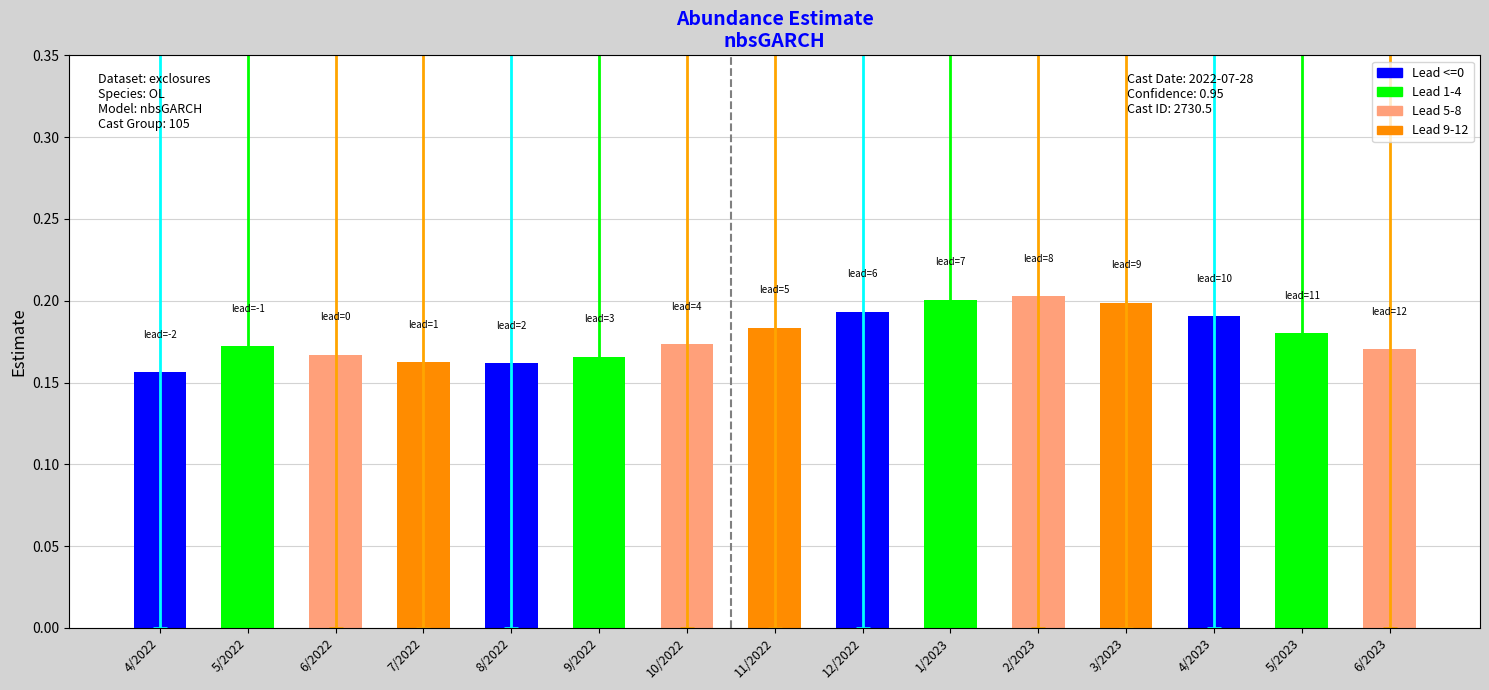

What is the label of the 7th bar from the right?

12/2022